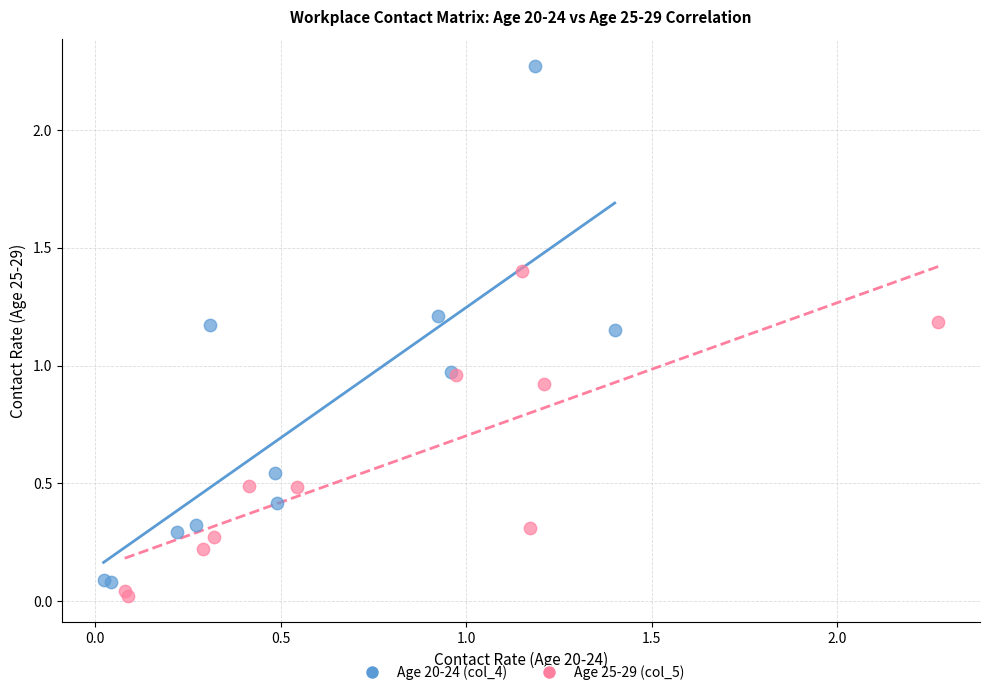

Which series has the widest spread of Y values?

Age 20-24 (col_4)